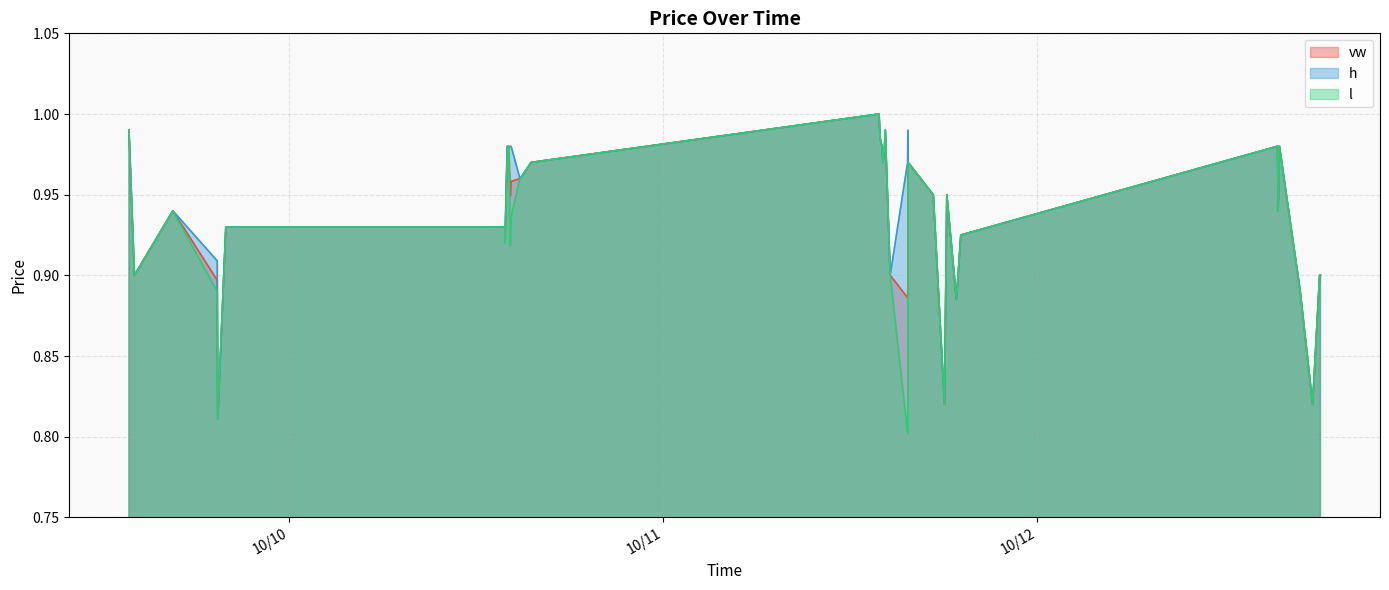

What are all the series names shown in the legend?

vw, h, l